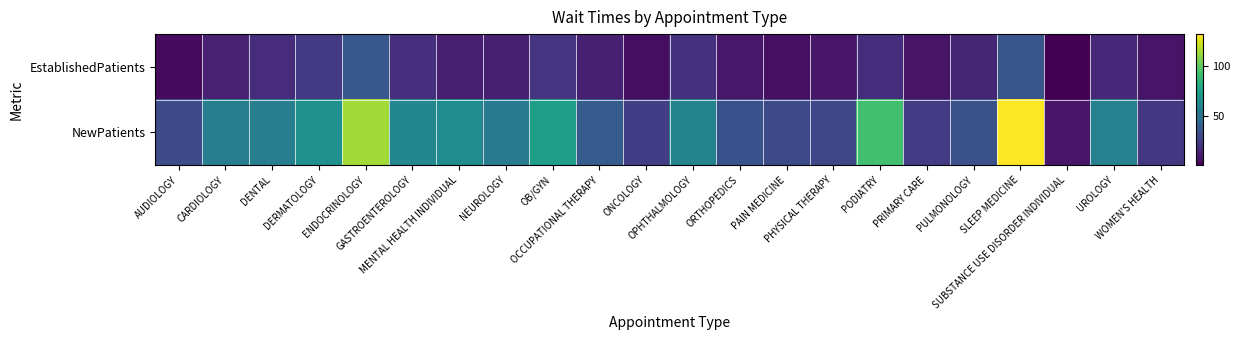

Between DERMATOLOGY and SUBSTANCE USE DISORDER INDIVIDUAL, which series saw the biggest shift?

NewPatients